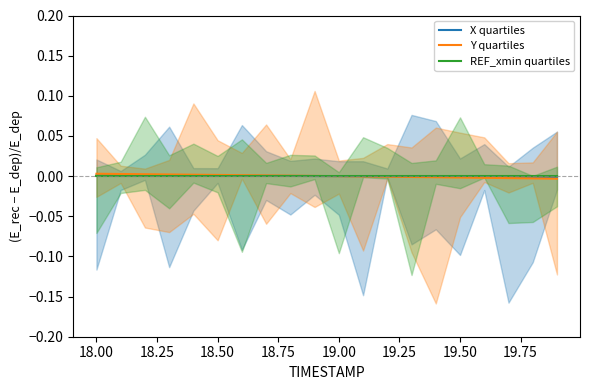

True or false: Y quartiles has a value of 0.0 at 18.50.

True